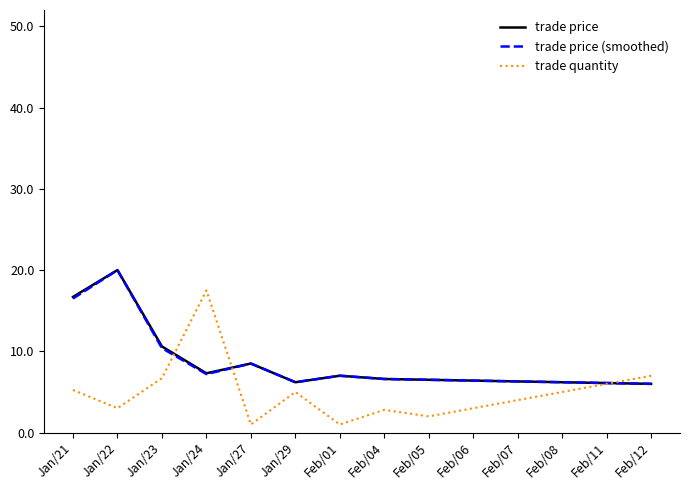

Between which two adjacent categories do trade price (smoothed) and trade quantity first intersect?

Jan/23 and Jan/24